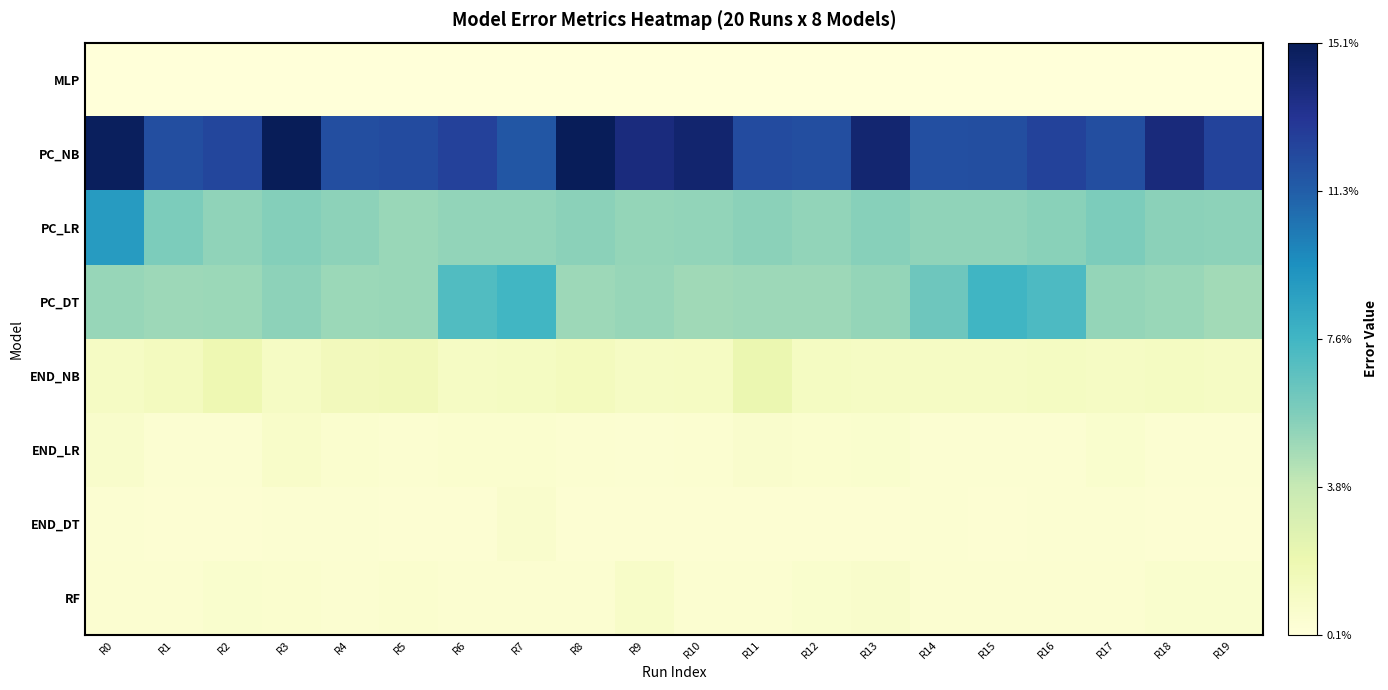

Reading right to left, transcribe all the data shown in this chart.

RF: R19=0.0	R18=0.0	R17=0.0	R16=0.0	R15=0.0	R14=0.0	R13=0.0	R12=0.0	R11=0.0	R10=0.0	R9=0.0	R8=0.0	R7=0.0	R6=0.0	R5=0.0	R4=0.0	R3=0.0	R2=0.0	R1=0.0	R0=0.0
END_DT: R19=0.0	R18=0.0	R17=0.0	R16=0.0	R15=0.0	R14=0.0	R13=0.0	R12=0.0	R11=0.0	R10=0.0	R9=0.0	R8=0.0	R7=0.0	R6=0.0	R5=0.0	R4=0.0	R3=0.0	R2=0.0	R1=0.0	R0=0.0
END_LR: R19=0.0	R18=0.0	R17=0.0	R16=0.0	R15=0.0	R14=0.0	R13=0.0	R12=0.0	R11=0.0	R10=0.0	R9=0.0	R8=0.0	R7=0.0	R6=0.0	R5=0.0	R4=0.0	R3=0.0	R2=0.0	R1=0.0	R0=0.0
END_NB: R19=0.0	R18=0.0	R17=0.0	R16=0.0	R15=0.0	R14=0.0	R13=0.0	R12=0.0	R11=0.0	R10=0.0	R9=0.0	R8=0.0	R7=0.0	R6=0.0	R5=0.0	R4=0.0	R3=0.0	R2=0.0	R1=0.0	R0=0.0
PC_DT: R19=0.0	R18=0.1	R17=0.1	R16=0.1	R15=0.1	R14=0.1	R13=0.1	R12=0.0	R11=0.0	R10=0.0	R9=0.1	R8=0.0	R7=0.1	R6=0.1	R5=0.1	R4=0.0	R3=0.1	R2=0.0	R1=0.0	R0=0.1
PC_LR: R19=0.1	R18=0.1	R17=0.1	R16=0.1	R15=0.1	R14=0.1	R13=0.1	R12=0.1	R11=0.1	R10=0.1	R9=0.1	R8=0.1	R7=0.1	R6=0.1	R5=0.0	R4=0.1	R3=0.1	R2=0.1	R1=0.1	R0=0.1
PC_NB: R19=0.1	R18=0.1	R17=0.1	R16=0.1	R15=0.1	R14=0.1	R13=0.1	R12=0.1	R11=0.1	R10=0.1	R9=0.1	R8=0.2	R7=0.1	R6=0.1	R5=0.1	R4=0.1	R3=0.2	R2=0.1	R1=0.1	R0=0.1
MLP: R19=0.0	R18=0.0	R17=0.0	R16=0.0	R15=0.0	R14=0.0	R13=0.0	R12=0.0	R11=0.0	R10=0.0	R9=0.0	R8=0.0	R7=0.0	R6=0.0	R5=0.0	R4=0.0	R3=0.0	R2=0.0	R1=0.0	R0=0.0